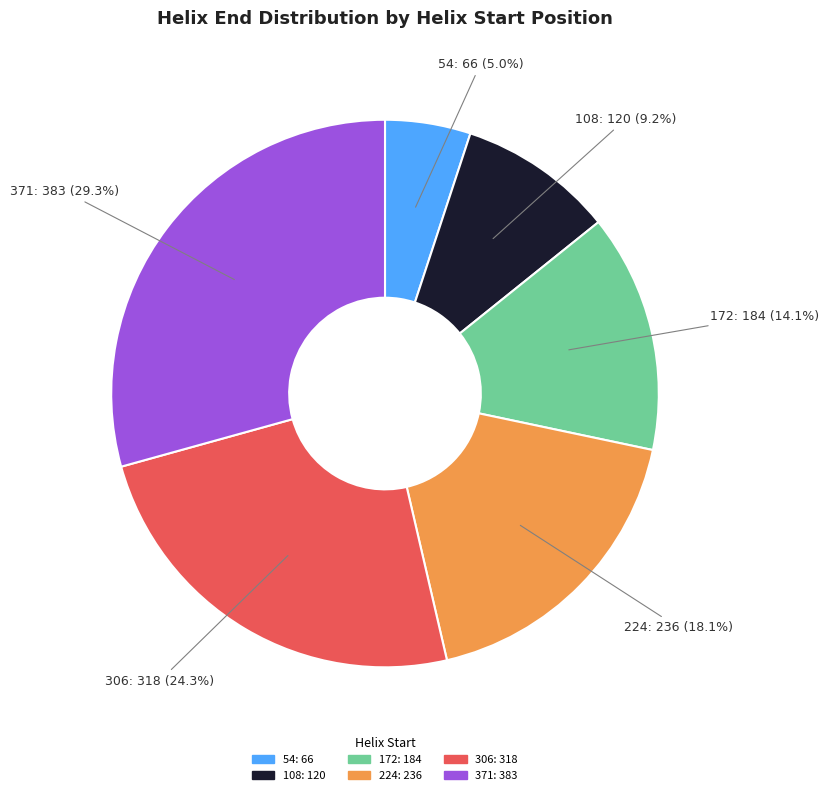

To the nearest percent, what portion does 224 represent?

18%